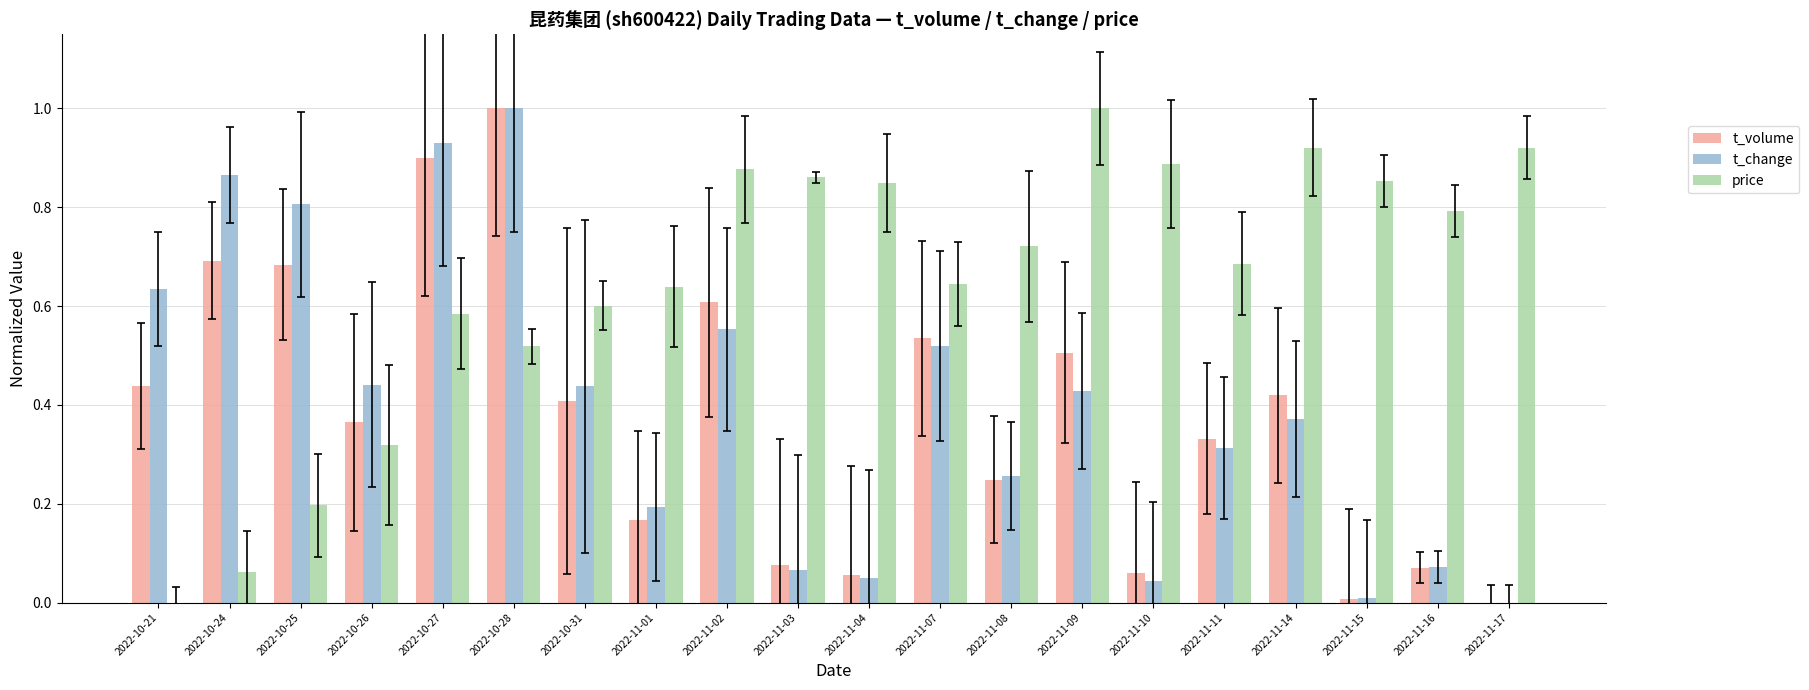

Which series changed the most between 2022-11-08 and 2022-11-14?

price